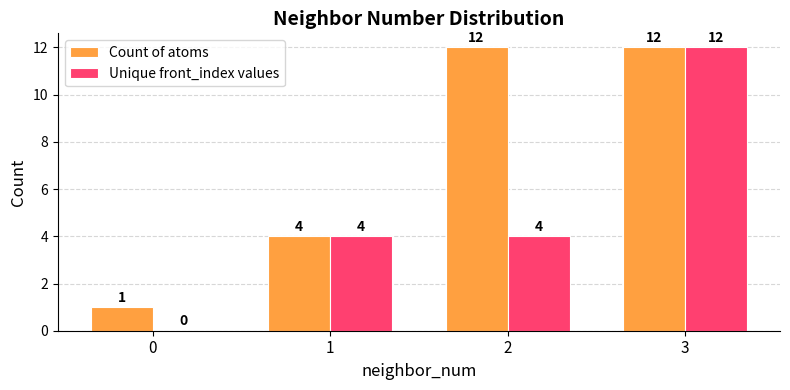

Which series has the largest total across all categories?

Count of atoms